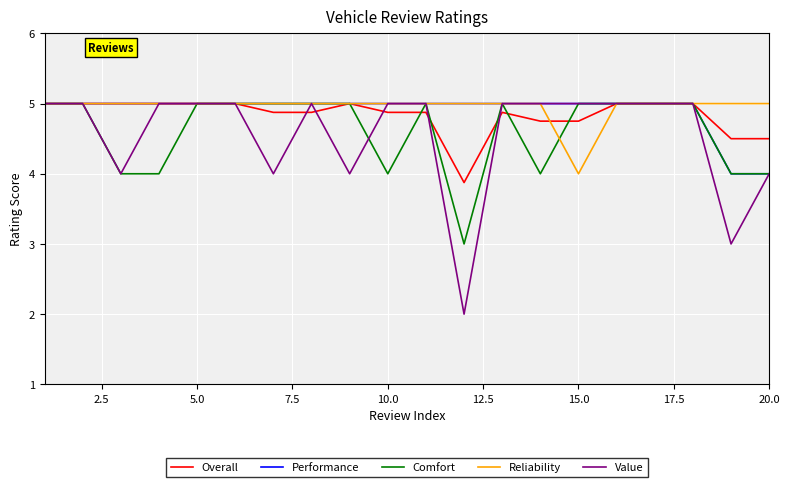

Which series has the widest spread of values?

Value